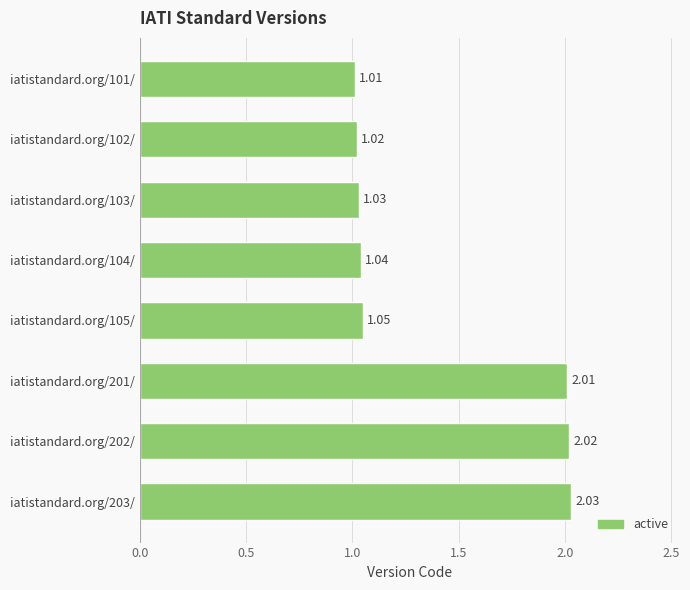

Rank the categories by value from lowest to highest.

iatistandard.org/101/, iatistandard.org/102/, iatistandard.org/103/, iatistandard.org/104/, iatistandard.org/105/, iatistandard.org/201/, iatistandard.org/202/, iatistandard.org/203/